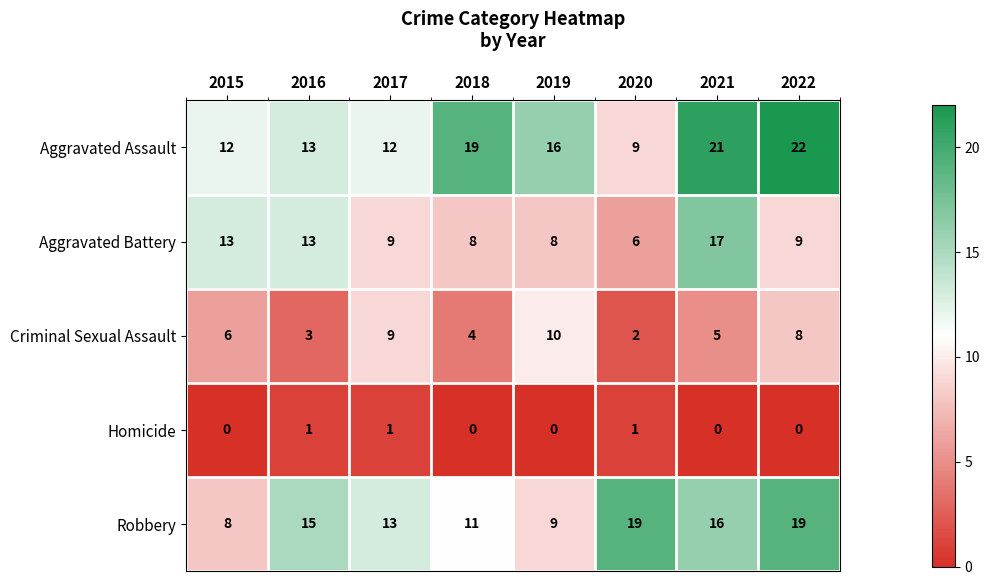

List the labels in order of Criminal Sexual Assault value, largest first.

2019, 2017, 2022, 2015, 2021, 2018, 2016, 2020